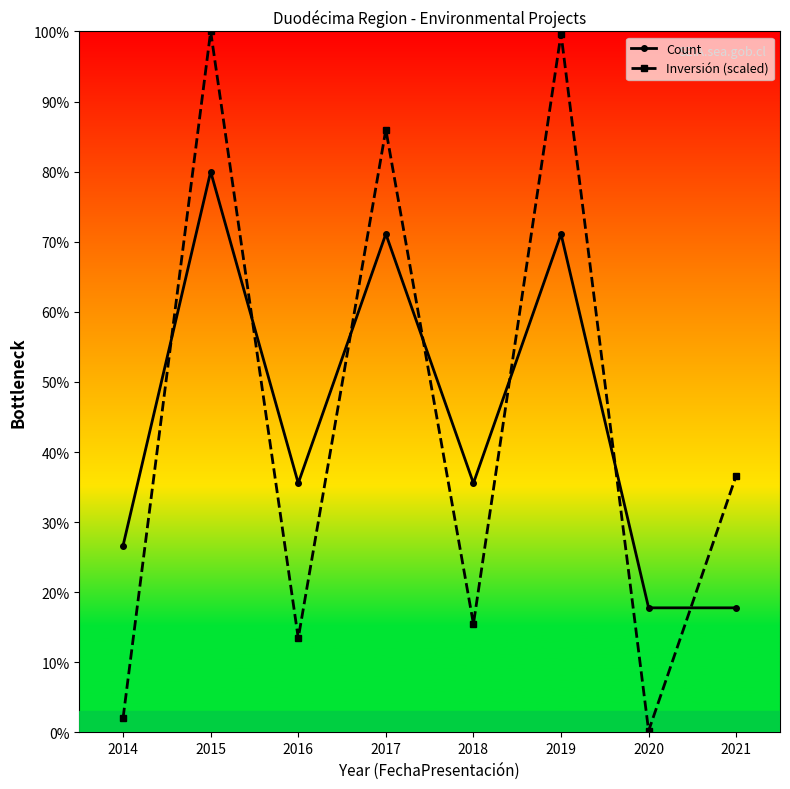

Where is the first local minimum for Inversión (scaled)?

2016